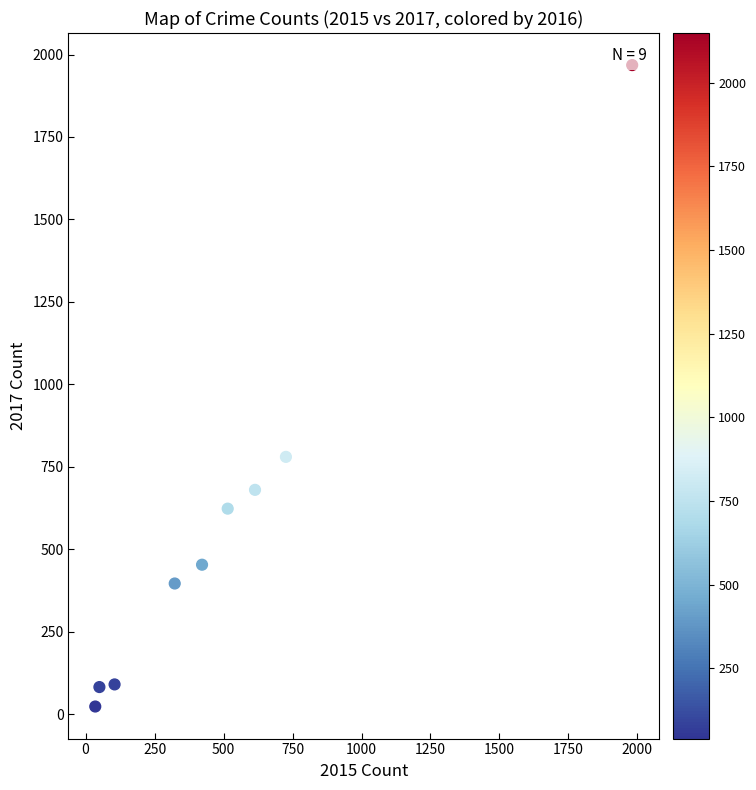

What is the range of X values (max minus min)?

1946